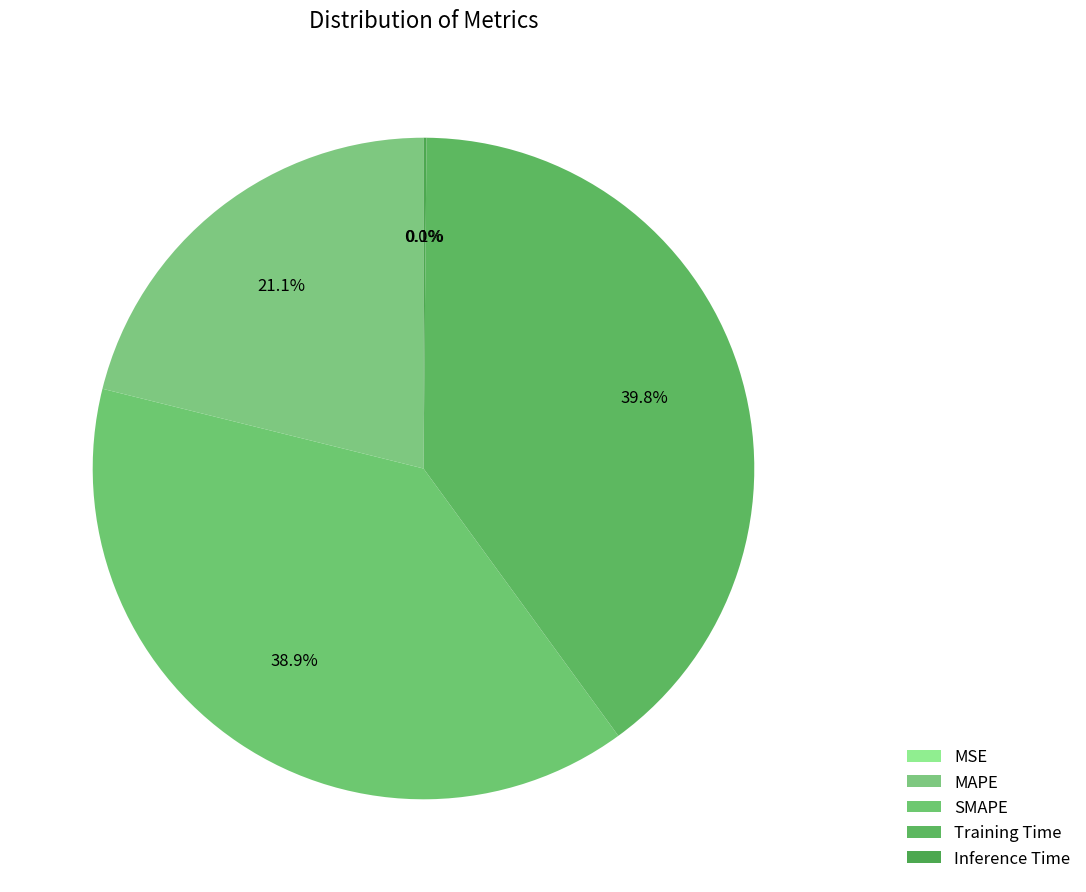

To the nearest percent, what percentage of the pie is MAPE?

21%